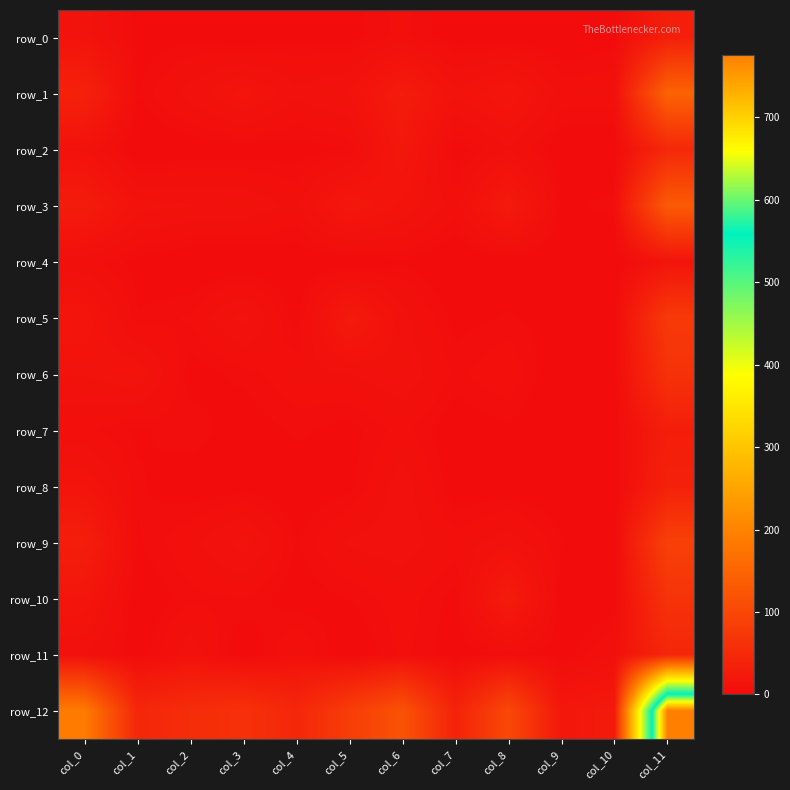

Reading right to left, what are all the values shown in this chart?

row_0: 31.5	2.0	0.5	1.6	1.3	5.3	2.1	2.5	0.7	2.3	1.8	12.0
row_1: 146.8	6.4	6.2	16.9	11.2	25.0	10.9	8.3	14.9	8.6	2.9	35.5
row_2: 46.9	0.3	0.9	7.2	1.3	19.4	3.0	1.7	1.6	1.2	0.0	10.3
row_3: 132.7	3.8	2.4	23.2	6.0	13.1	19.6	6.6	10.0	10.8	11.6	25.6
row_4: 13.8	0.0	0.0	1.3	0.0	2.7	0.8	1.0	0.5	0.0	2.2	5.4
row_5: 76.8	0.1	2.0	3.3	2.1	8.5	23.1	1.6	11.8	4.9	3.1	16.3
row_6: 64.0	0.3	0.3	6.4	4.2	9.8	7.4	6.4	3.6	1.8	13.1	10.7
row_7: 29.9	1.1	0.3	2.6	1.1	5.4	2.1	3.5	1.4	4.3	2.6	5.1
row_8: 35.2	0.2	0.8	1.2	1.2	9.3	2.2	1.3	1.7	1.3	3.4	13.8
row_9: 88.5	0.5	3.2	9.3	5.4	9.1	8.0	2.8	12.1	6.4	2.7	29.0
row_10: 65.3	1.1	1.0	25.2	2.3	5.7	3.1	1.4	4.6	4.0	0.8	16.1
row_11: 44.6	7.3	1.5	3.3	1.4	5.3	0.1	7.7	0.0	9.7	1.1	7.6
row_12: 776.0	23.1	18.3	101.9	36.7	118.9	82.7	44.3	62.4	55.1	45.2	187.4